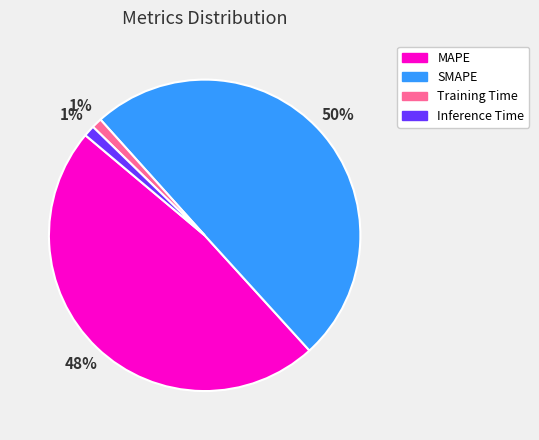

Does MAPE account for over 50% of the chart?

No